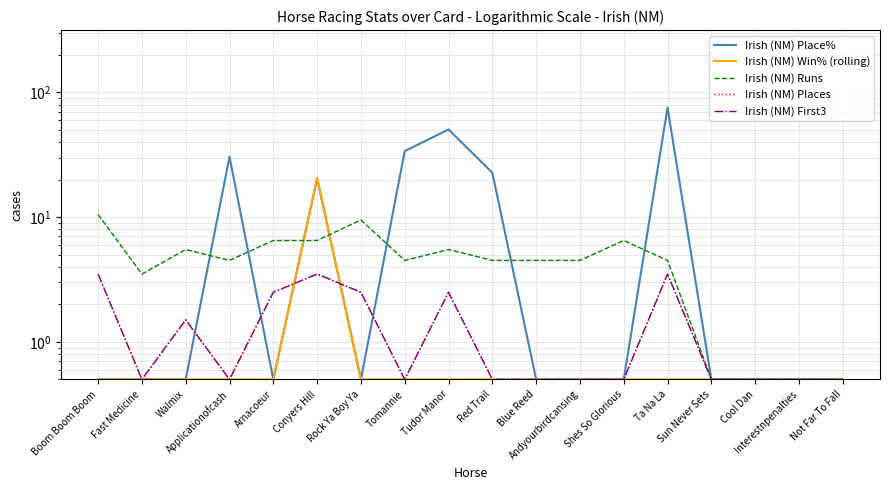

Reading left to right, extract all data points from this chart.

Irish (NM) Place%: Boom Boom Boom=0.5	Fast Medicine=0.5	Walmix=0.5	Applicationofcash=30.5	Arnacoeur=0.5	Conyers Hill=20.5	Rock Ya Boy Ya=0.5	Tomannie=33.8	Tudor Manor=50.5	Red Trail=22.7	Blue Reed=0.5	Andyourbirdcansing=0.5	Shes So Glorious=0.5	Ta Na La=75.5	Sun Never Sets=0.5	Cool Dan=0.5	Interestnpenalties=0.5	Not Far To Fall=0.5
Irish (NM) Win% (rolling): Boom Boom Boom=0.5	Fast Medicine=0.5	Walmix=0.5	Applicationofcash=0.5	Arnacoeur=0.5	Conyers Hill=20.5	Rock Ya Boy Ya=0.5	Tomannie=0.5	Tudor Manor=0.5	Red Trail=0.5	Blue Reed=0.5	Andyourbirdcansing=0.5	Shes So Glorious=0.5	Ta Na La=0.5	Sun Never Sets=0.5	Cool Dan=0.5	Interestnpenalties=0.5	Not Far To Fall=0.5
Irish (NM) Runs: Boom Boom Boom=10.5	Fast Medicine=3.5	Walmix=5.5	Applicationofcash=4.5	Arnacoeur=6.5	Conyers Hill=6.5	Rock Ya Boy Ya=9.5	Tomannie=4.5	Tudor Manor=5.5	Red Trail=4.5	Blue Reed=4.5	Andyourbirdcansing=4.5	Shes So Glorious=6.5	Ta Na La=4.5	Sun Never Sets=0.5	Cool Dan=0.5	Interestnpenalties=0.5	Not Far To Fall=0.5
Irish (NM) Places: Boom Boom Boom=3.5	Fast Medicine=0.5	Walmix=1.5	Applicationofcash=0.5	Arnacoeur=2.5	Conyers Hill=3.5	Rock Ya Boy Ya=2.5	Tomannie=0.5	Tudor Manor=2.5	Red Trail=0.5	Blue Reed=0.5	Andyourbirdcansing=0.5	Shes So Glorious=0.5	Ta Na La=3.5	Sun Never Sets=0.5	Cool Dan=0.5	Interestnpenalties=0.5	Not Far To Fall=0.5
Irish (NM) First3: Boom Boom Boom=3.5	Fast Medicine=0.5	Walmix=1.5	Applicationofcash=0.5	Arnacoeur=2.5	Conyers Hill=3.5	Rock Ya Boy Ya=2.5	Tomannie=0.5	Tudor Manor=2.5	Red Trail=0.5	Blue Reed=0.5	Andyourbirdcansing=0.5	Shes So Glorious=0.5	Ta Na La=3.5	Sun Never Sets=0.5	Cool Dan=0.5	Interestnpenalties=0.5	Not Far To Fall=0.5